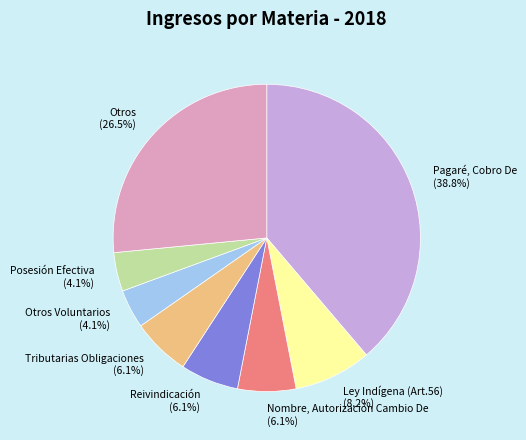

Is there any slice that represents more than half of the pie?

No